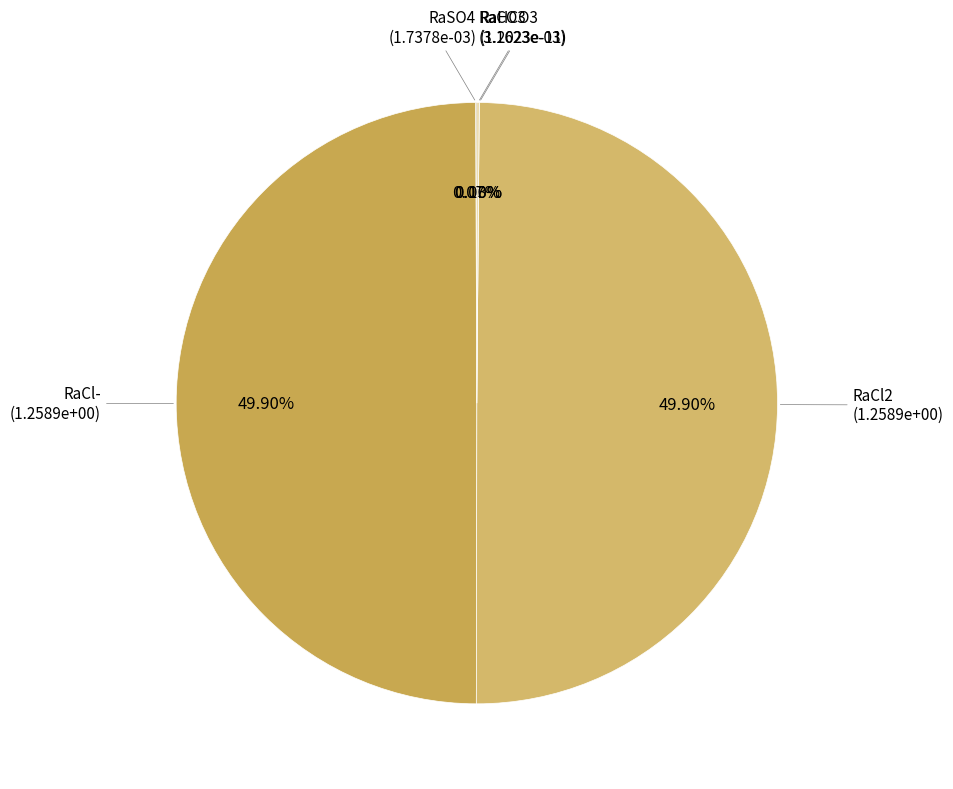

Rank the categories by value from lowest to highest.

RaHCO3, RaSO4, RaCO3, RaCl-, RaCl2